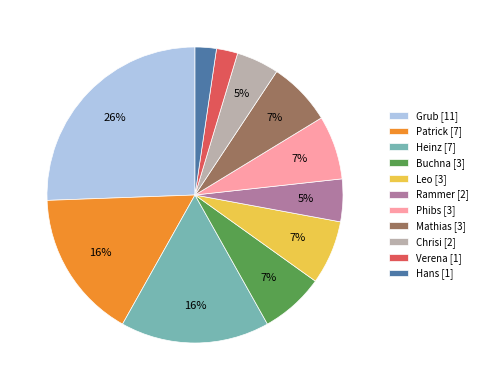

How many slices are in this pie chart?

11